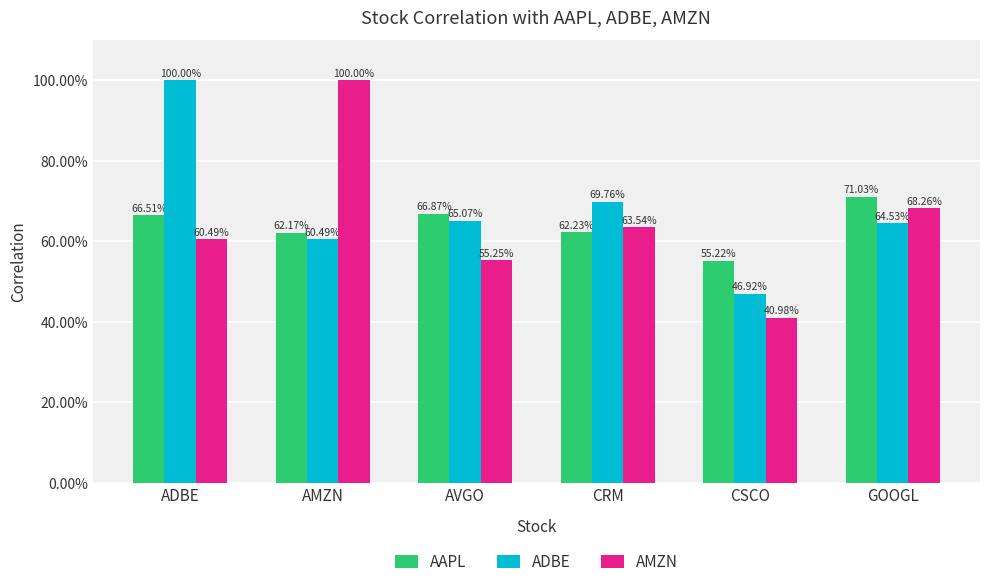

Which series has the largest total across all categories?

ADBE